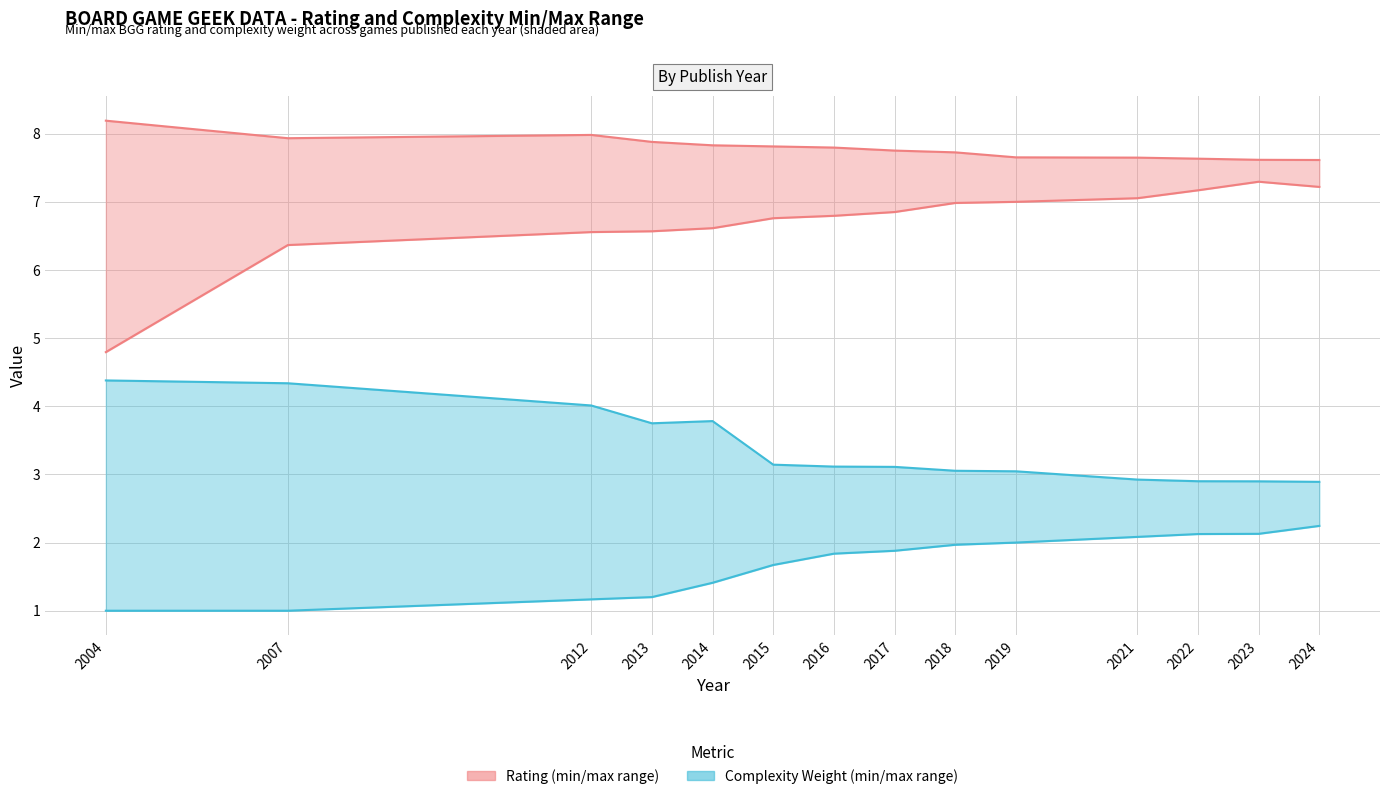

What is the minimum value shown in the chart?

1.0